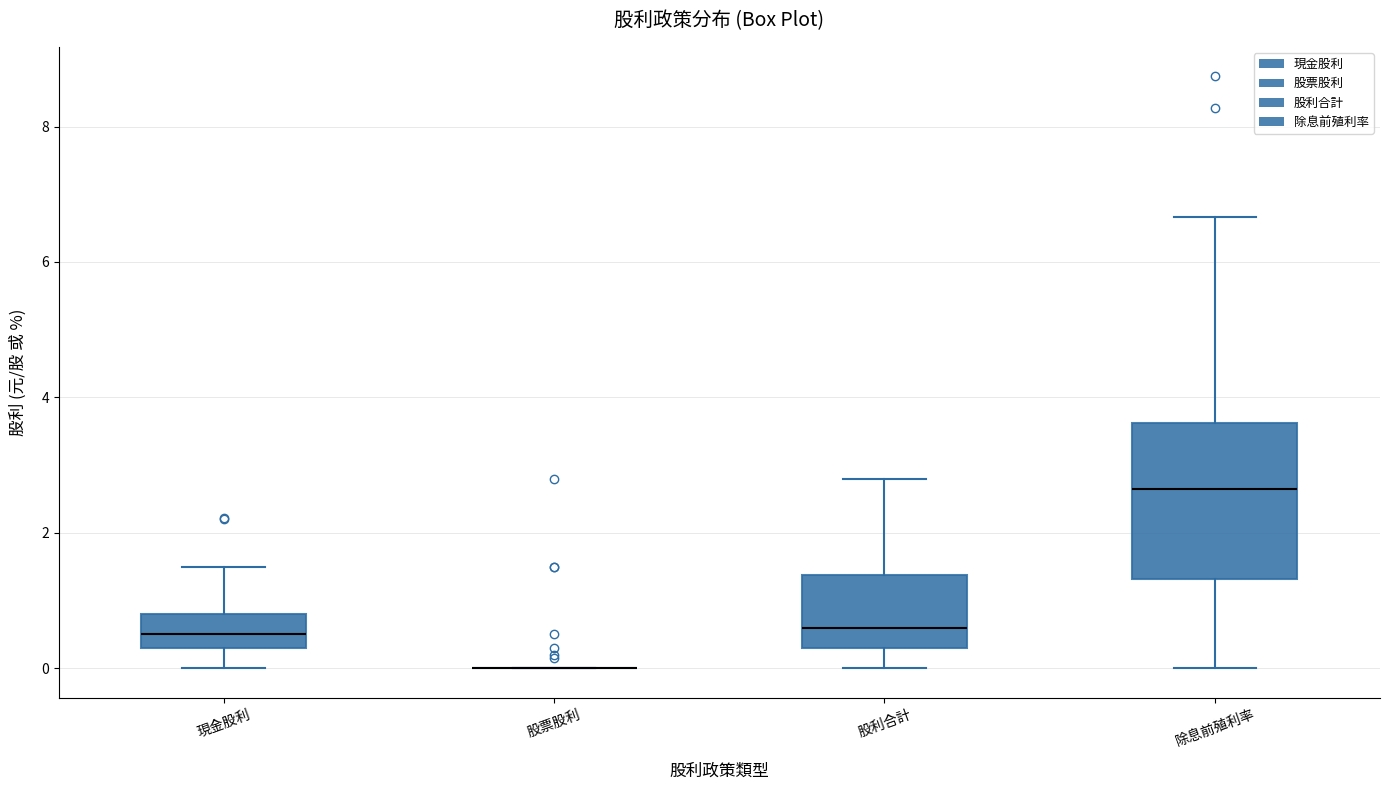

Reading left to right, transcribe this box plot: for each box, give where its median line is, the range the box spans, and where its two whiskers end, as read against the y-axis. The values are not printed on the chart, so give them approximately, as read against the axis.

現金股利: median 0.6, box 0.4 to 0.8, whiskers 0.0 to 1.6
股票股利: box collapsed to a line at 0.0, whiskers 0.0 to 0.0
股利合計: median 0.6, box 0.4 to 1.4, whiskers 0.0 to 2.8
除息前殖利率: median 2.6, box 1.4 to 3.6, whiskers 0.0 to 6.6